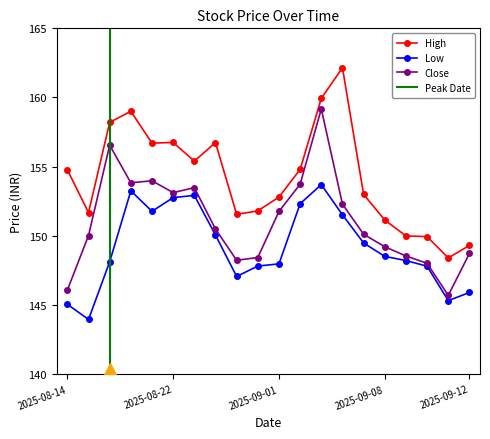

Is the value of High at 2025-09-03 greater than the value of Close at 2025-09-03?

Yes